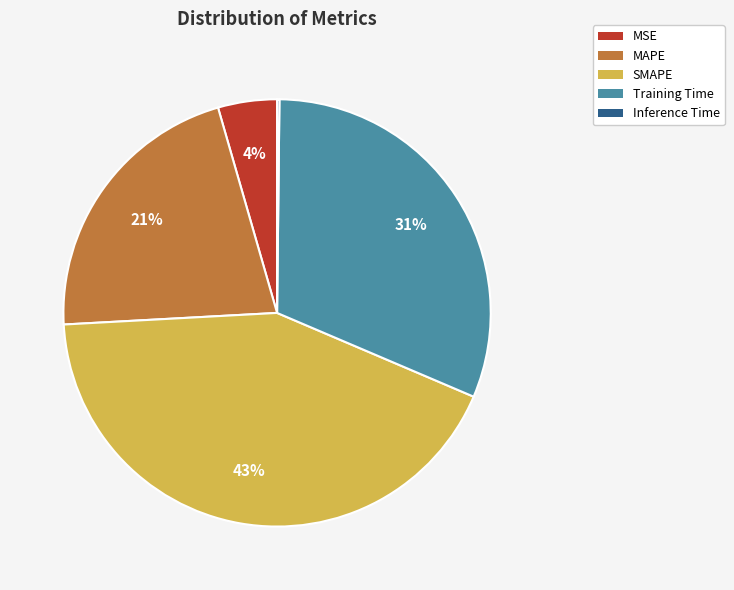

Which slice is the largest?

SMAPE